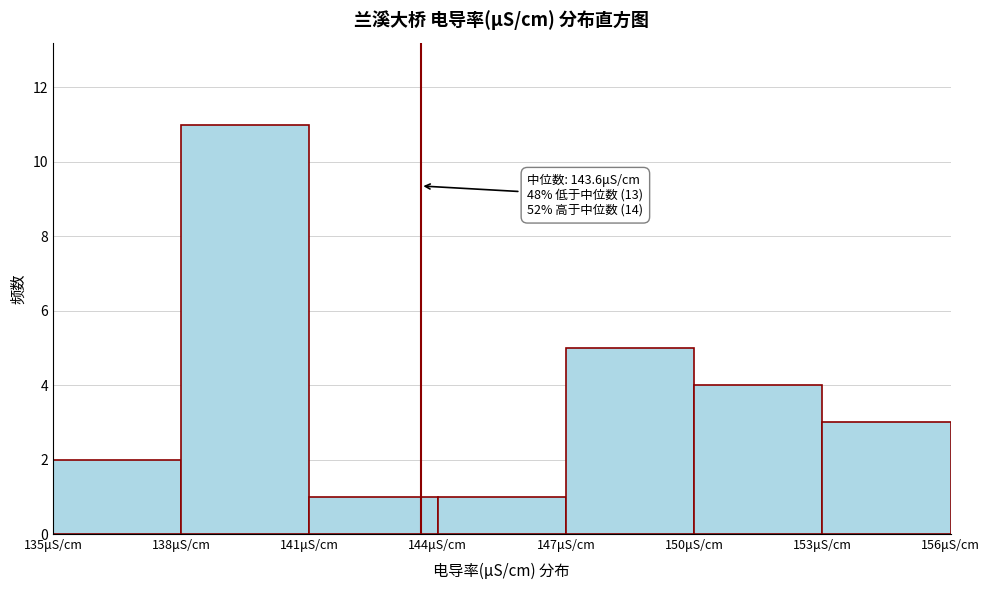

Over which range of the x-axis is the bar tallest?

138 to 141